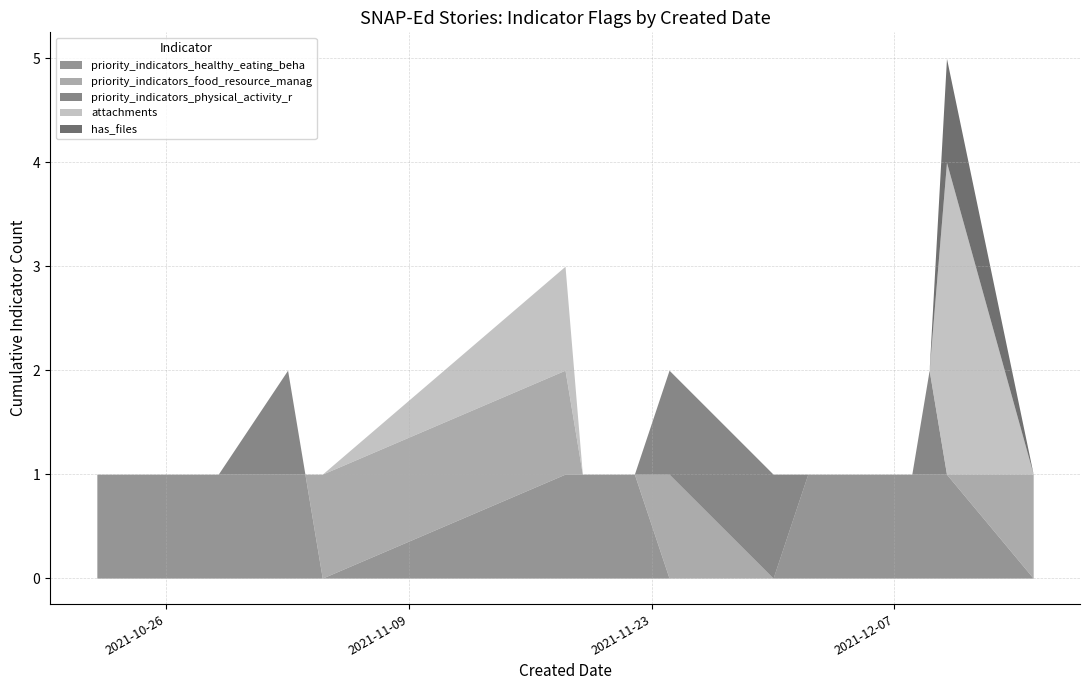

Between which two adjacent categories do attachments and priority_indicators_healthy_eating_beha first intersect?

2021-12-09 and 2021-12-10